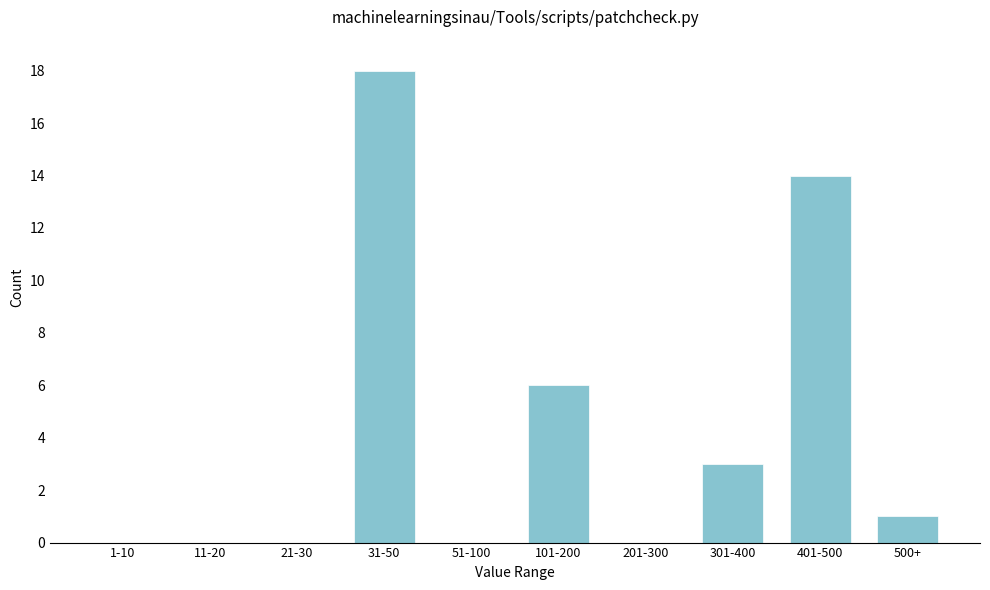

Reading left to right, extract all data points from this chart.

1-10=0	11-20=0	21-30=0	31-50=18	51-100=0	101-200=6	201-300=0	301-400=3	401-500=14	500+=1